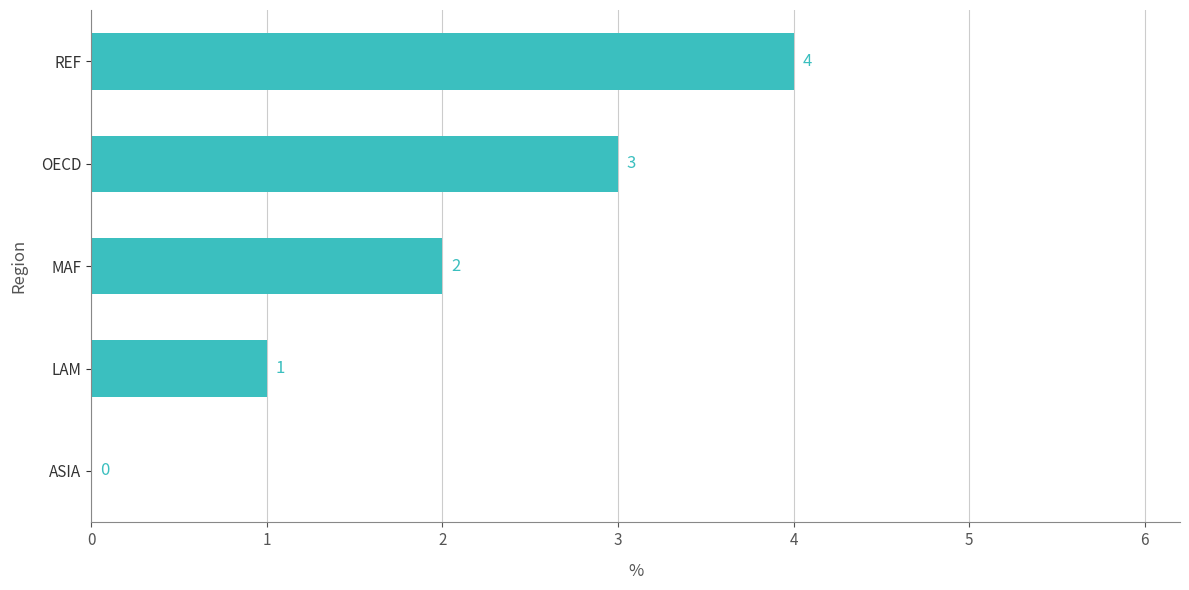

How many distinct data groups are displayed?

1